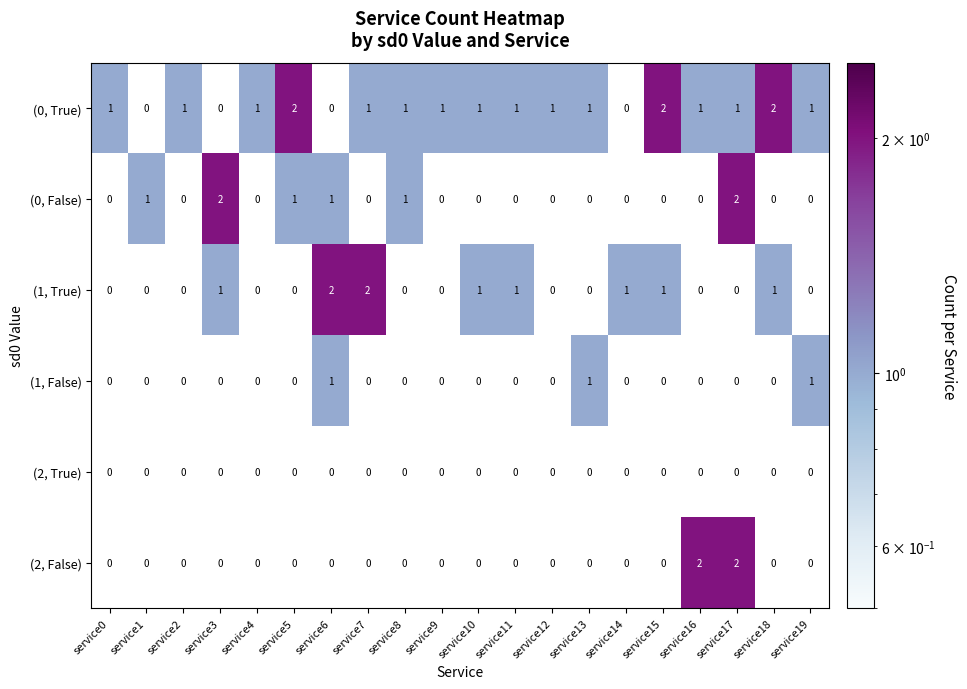

Count the (0, False) values in the range 0 to 1.

18